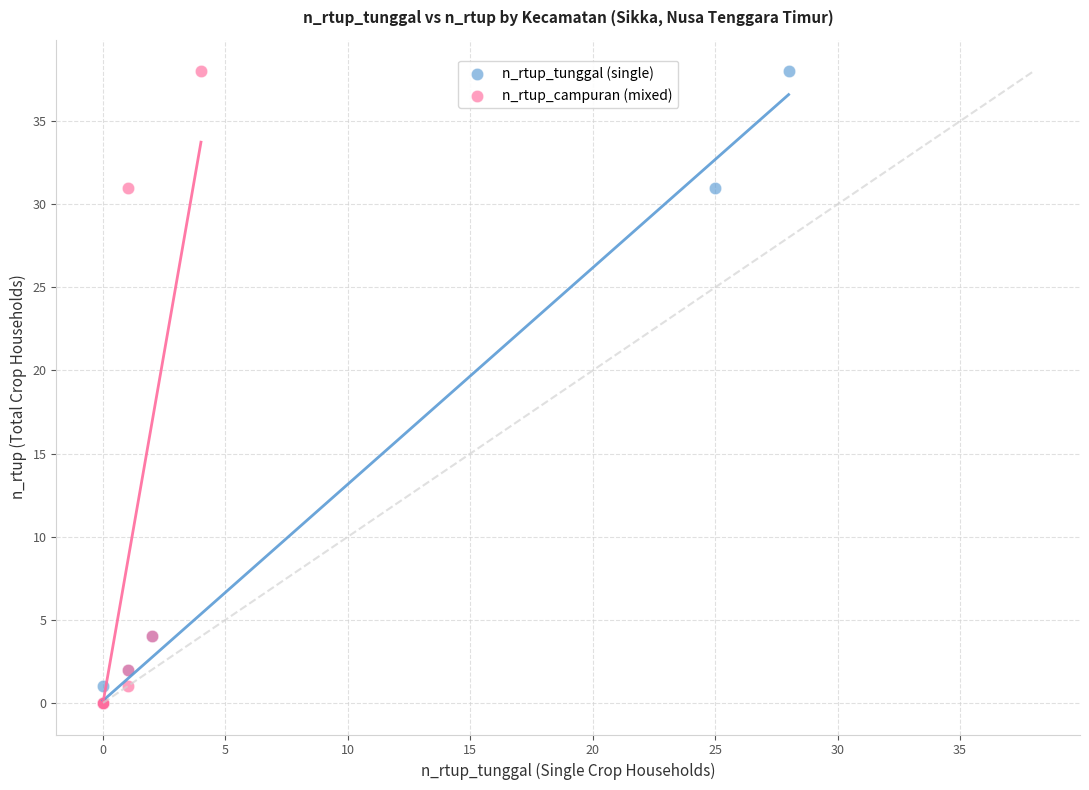

What are all the series names shown in the legend?

n_rtup_tunggal (single), n_rtup_campuran (mixed)